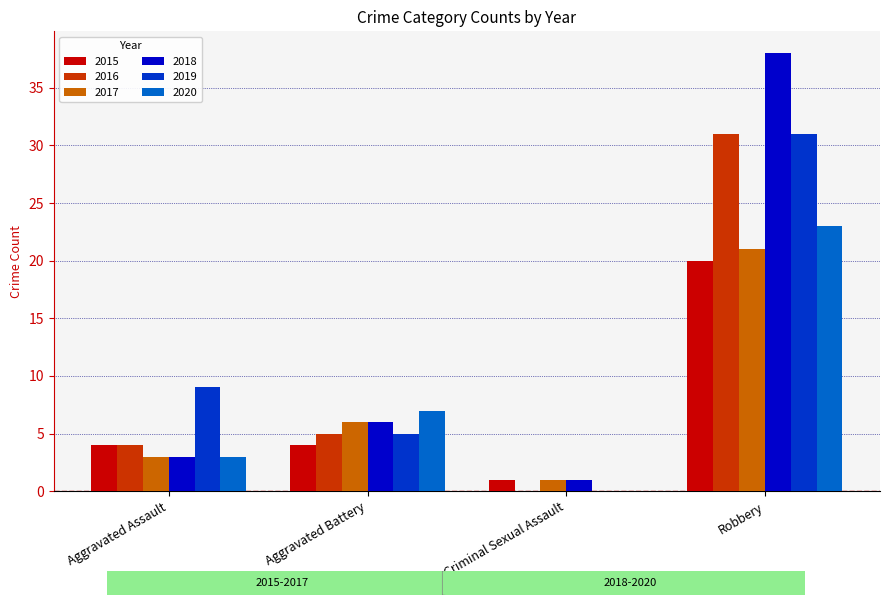

Reading left to right, what are all the values shown in this chart?

2015: Aggravated Assault=4	Aggravated Battery=4	Criminal Sexual Assault=1	Robbery=20
2016: Aggravated Assault=4	Aggravated Battery=5	Criminal Sexual Assault=0	Robbery=31
2017: Aggravated Assault=3	Aggravated Battery=6	Criminal Sexual Assault=1	Robbery=21
2018: Aggravated Assault=3	Aggravated Battery=6	Criminal Sexual Assault=1	Robbery=38
2019: Aggravated Assault=9	Aggravated Battery=5	Criminal Sexual Assault=0	Robbery=31
2020: Aggravated Assault=3	Aggravated Battery=7	Criminal Sexual Assault=0	Robbery=23